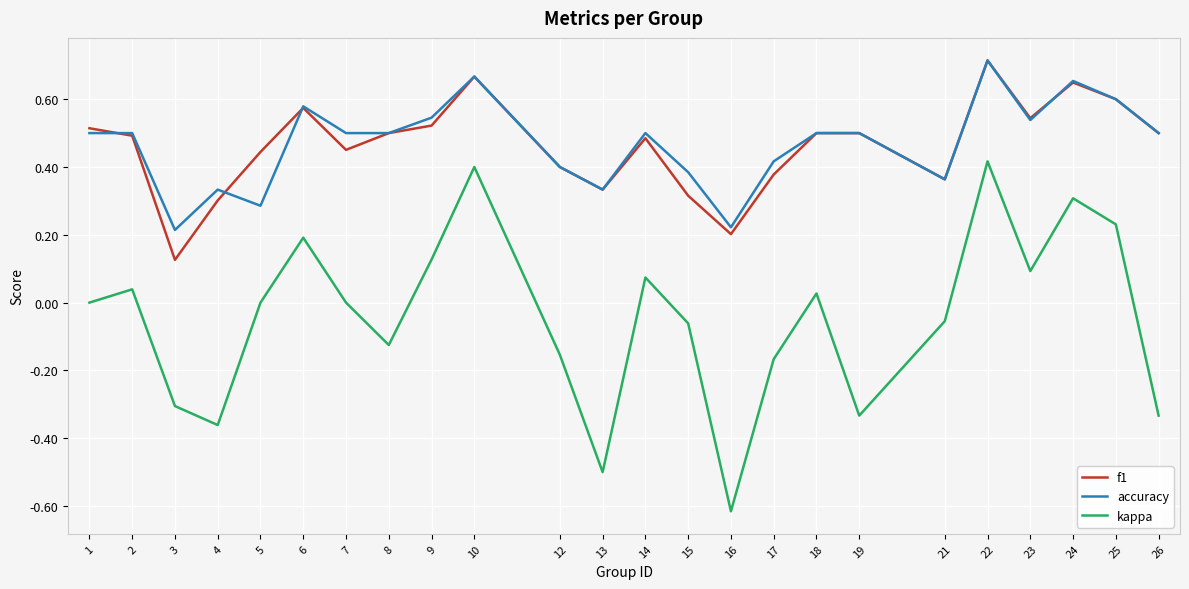

Which series has the widest spread of values?

kappa